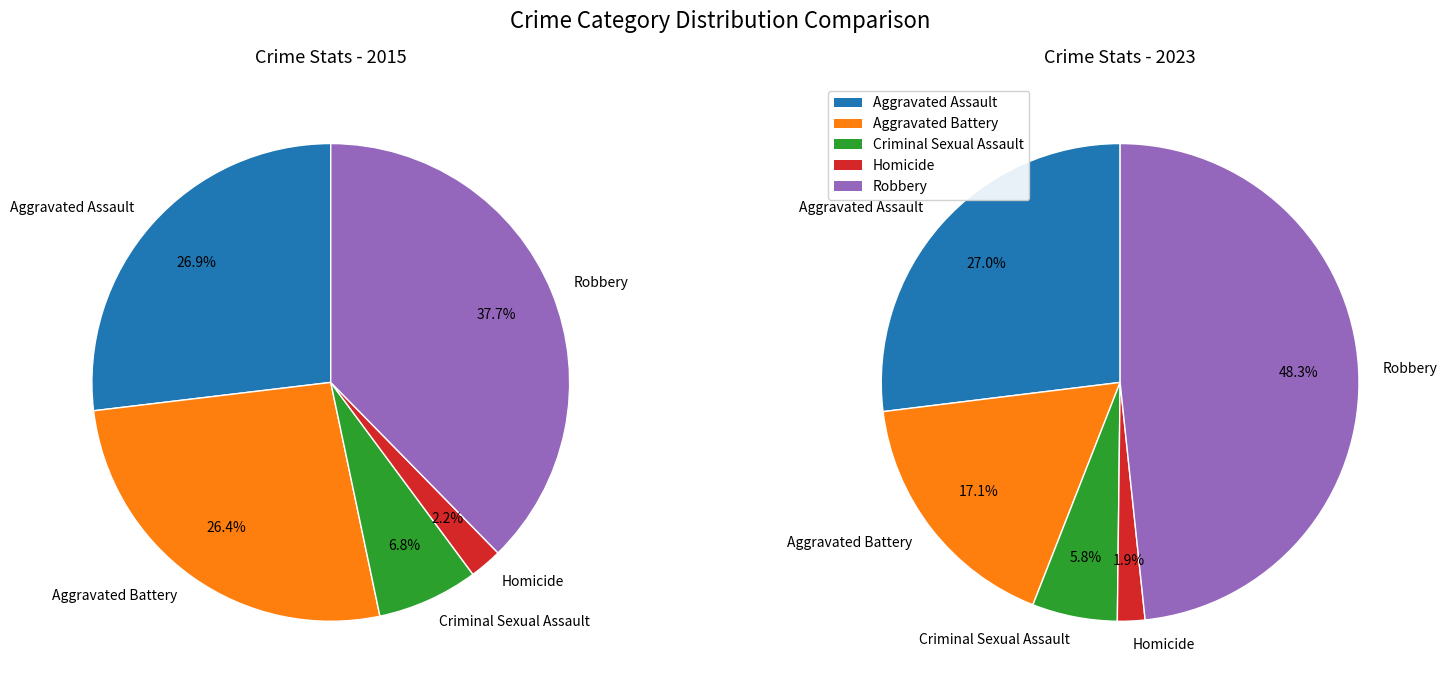

To the nearest percent, what portion does Robbery represent?

48%